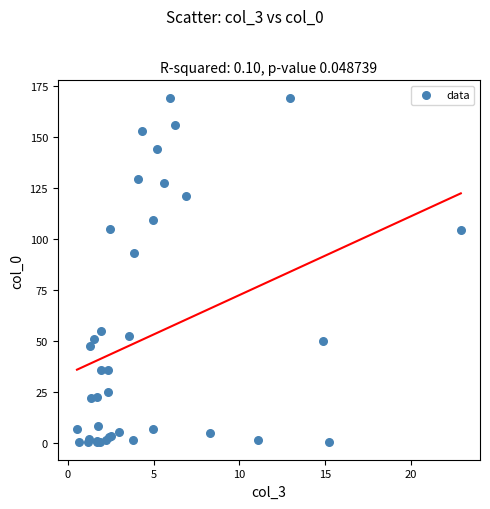

What Y value in the scatter plot is closest to 84?

93.4